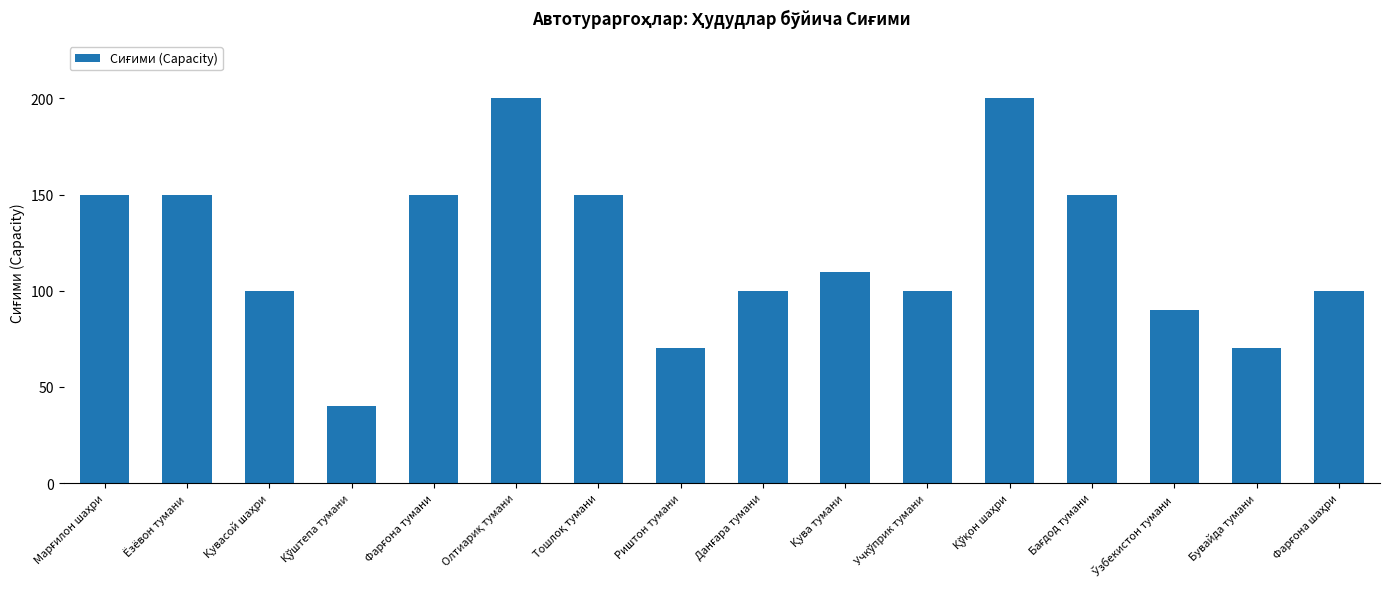

What is the maximum value shown in the chart?

200